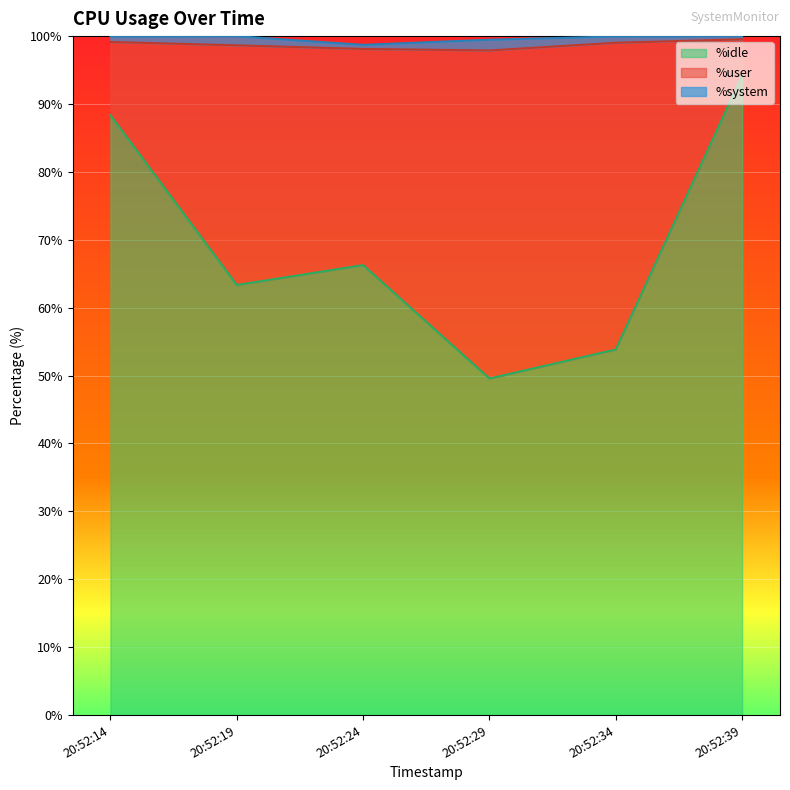

In %idle, how many points are higher than both neighbors (excluding endpoints)?

1